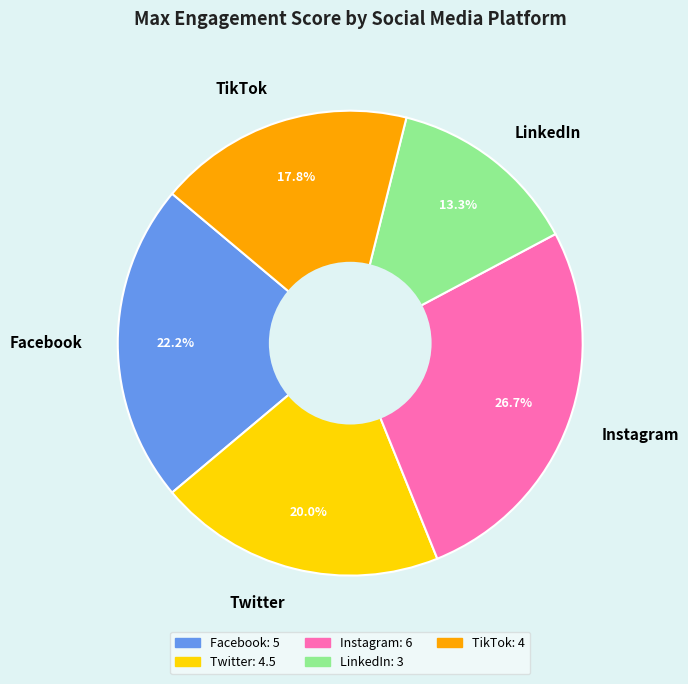

Between Twitter and Instagram, which is larger?

Instagram